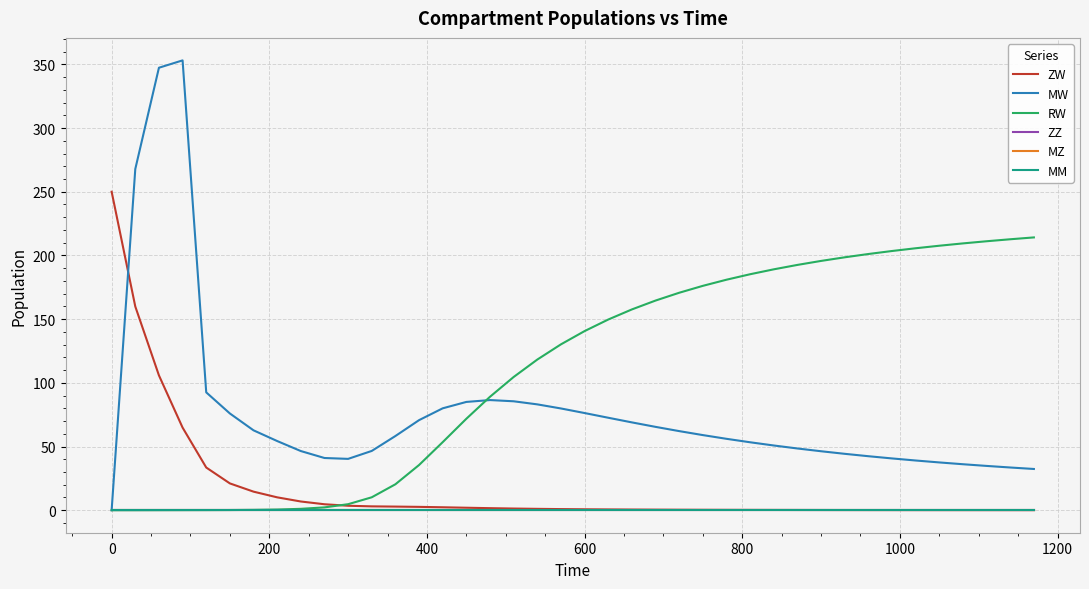

Does the chart have visible grid lines?

Yes